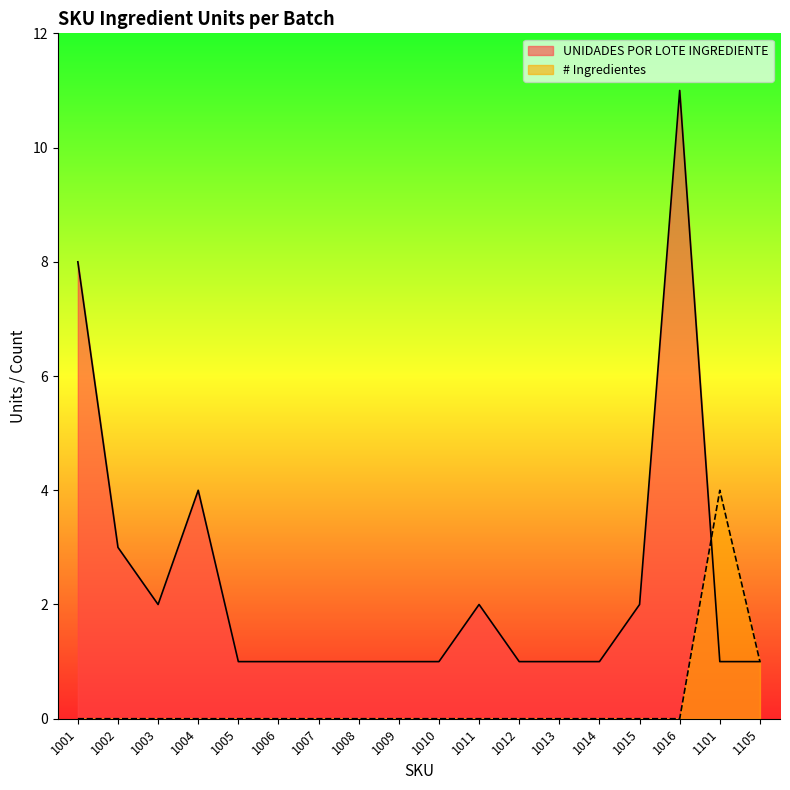

Reading left to right, transcribe all the data shown in this chart.

UNIDADES POR LOTE INGREDIENTE: 8	3	2	4	1	1	1	1	1	1	2	1	1	1	2	11	1	1
# Ingredientes: 0	0	0	0	0	0	0	0	0	0	0	0	0	0	0	0	4	1